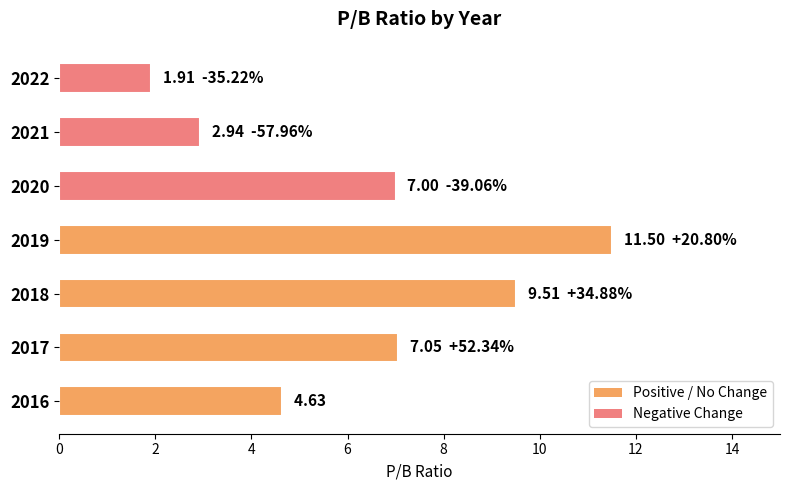

What is the average value?

6.4